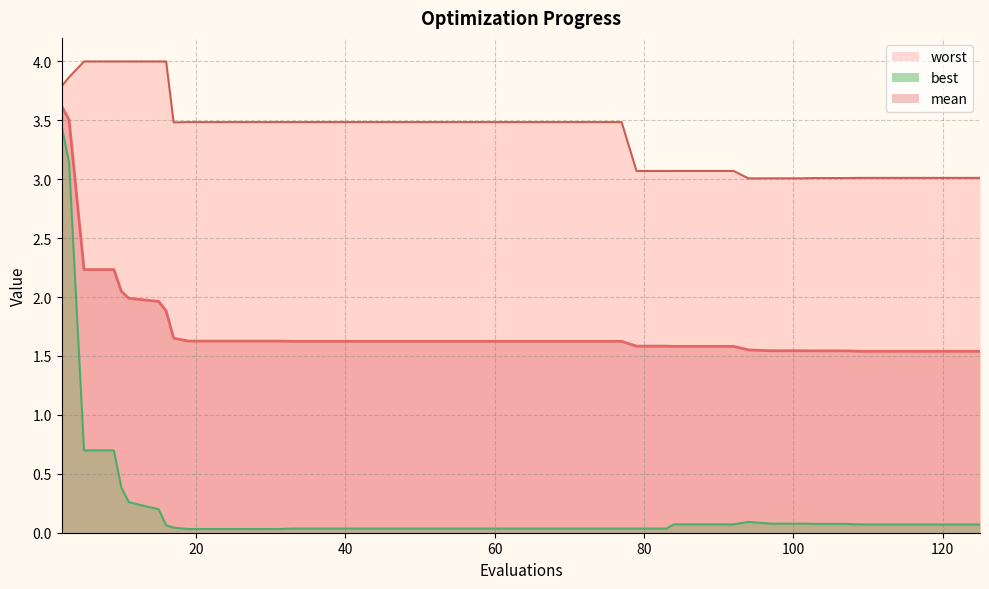

True or false: best has more than 1 points higher than both neighbors.

False